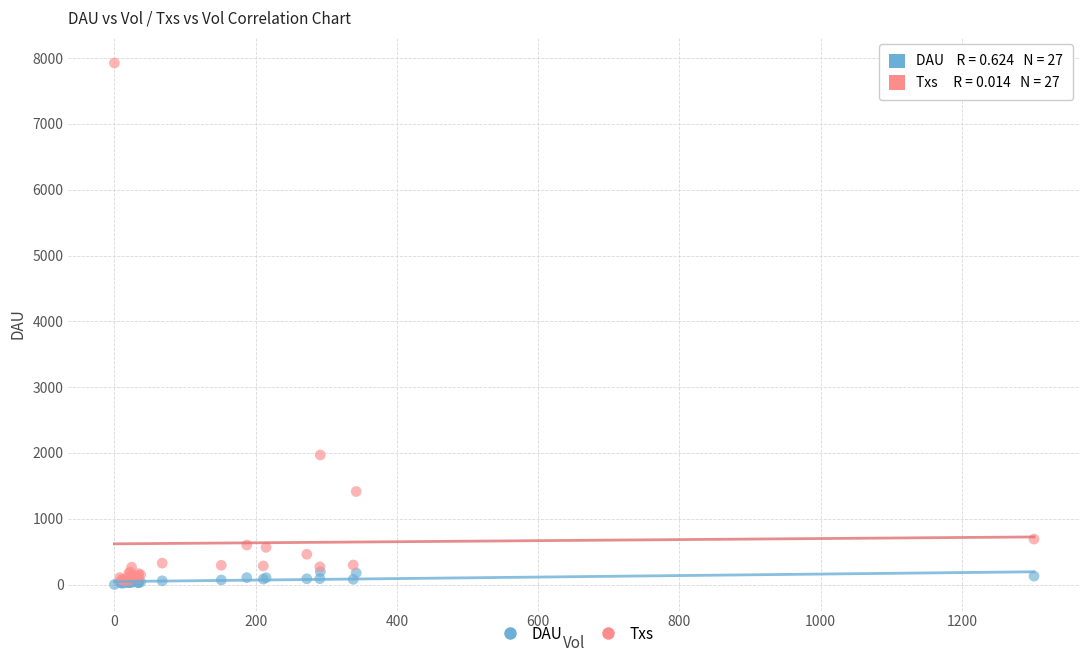

Which series has the largest Y range (max minus min)?

Txs